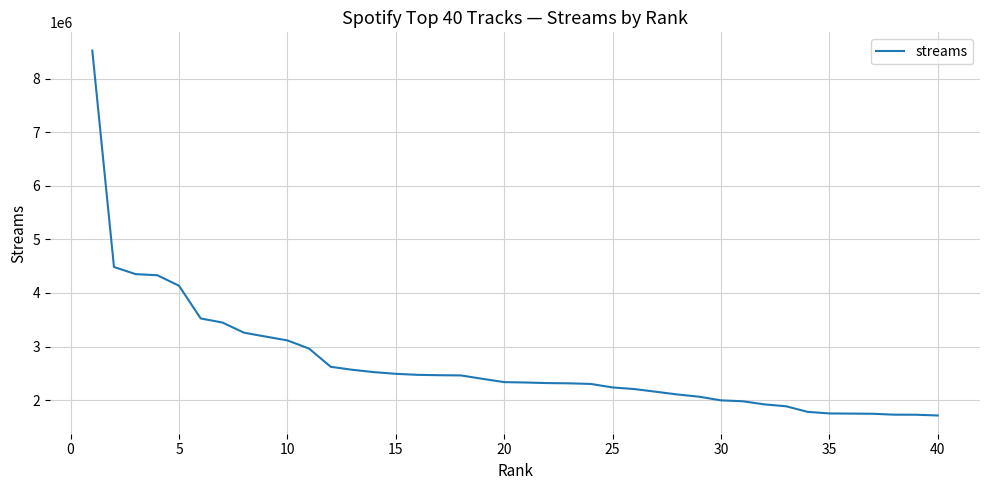

What is the maximum value shown in the chart?

8521672